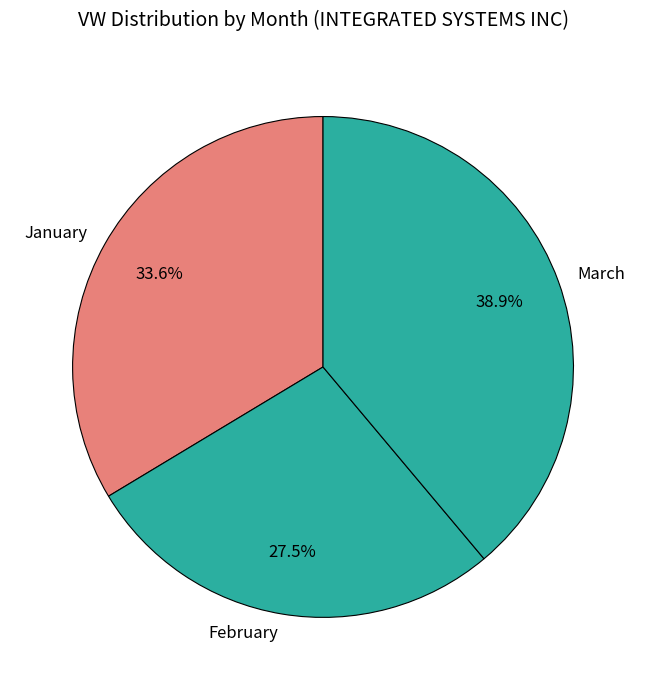

What is the ratio of the value at January to the value at February?

1.2